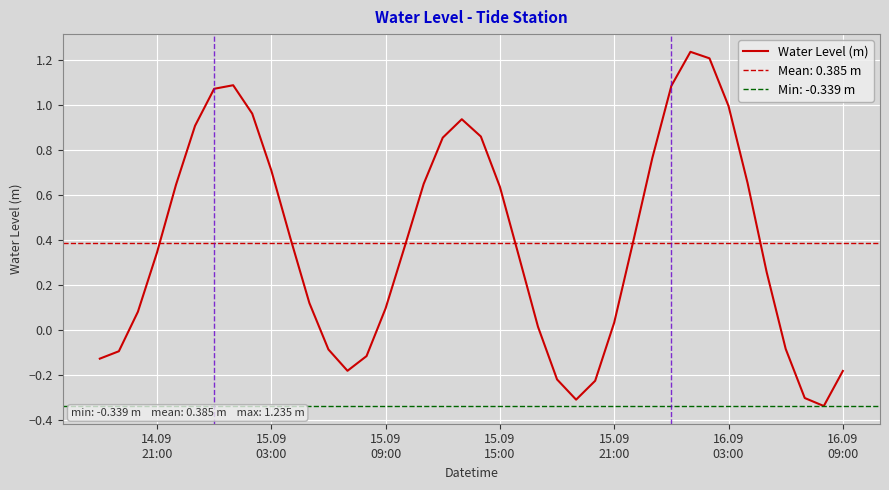

What is the average value?

0.4